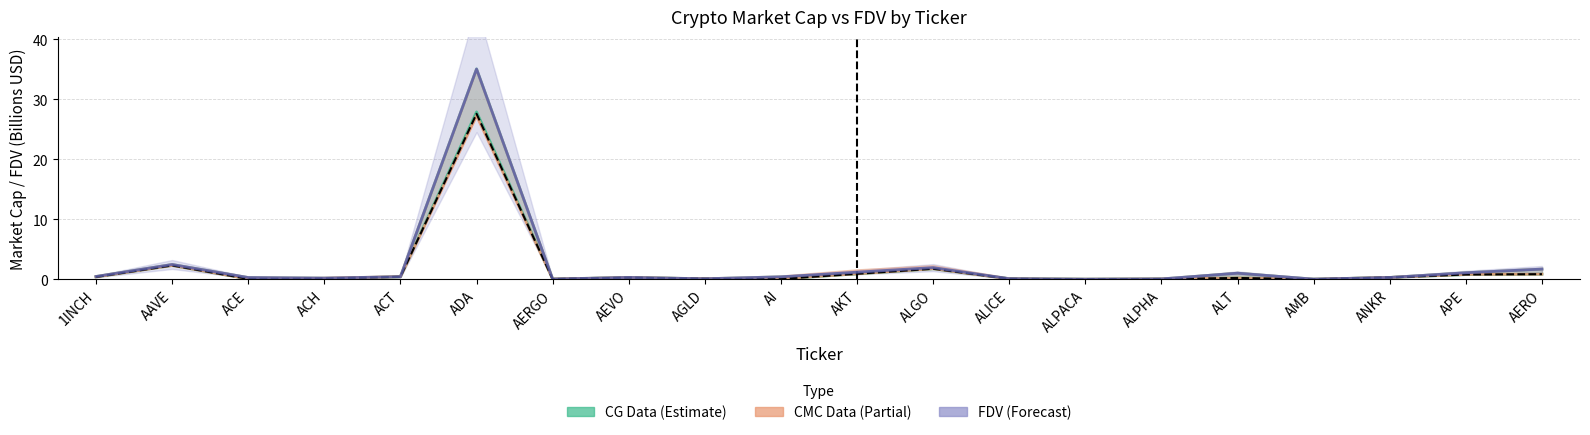

Which has a higher value, ALT or AKT?

AKT